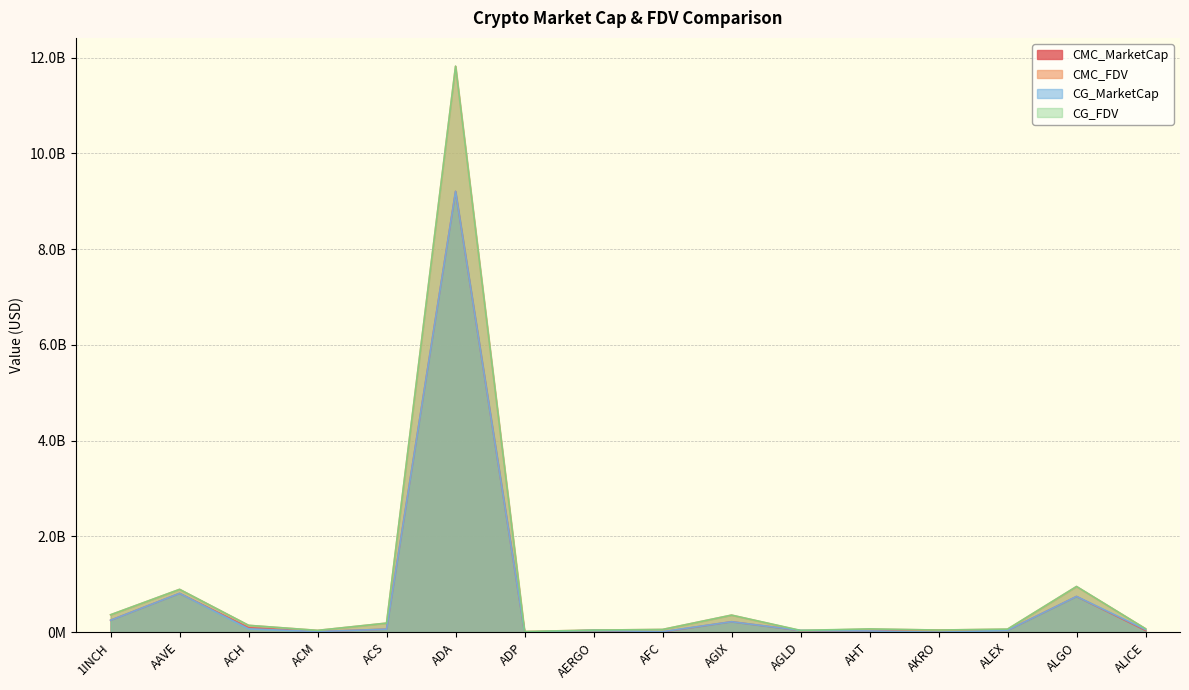

What position from the right is AGLD?

6